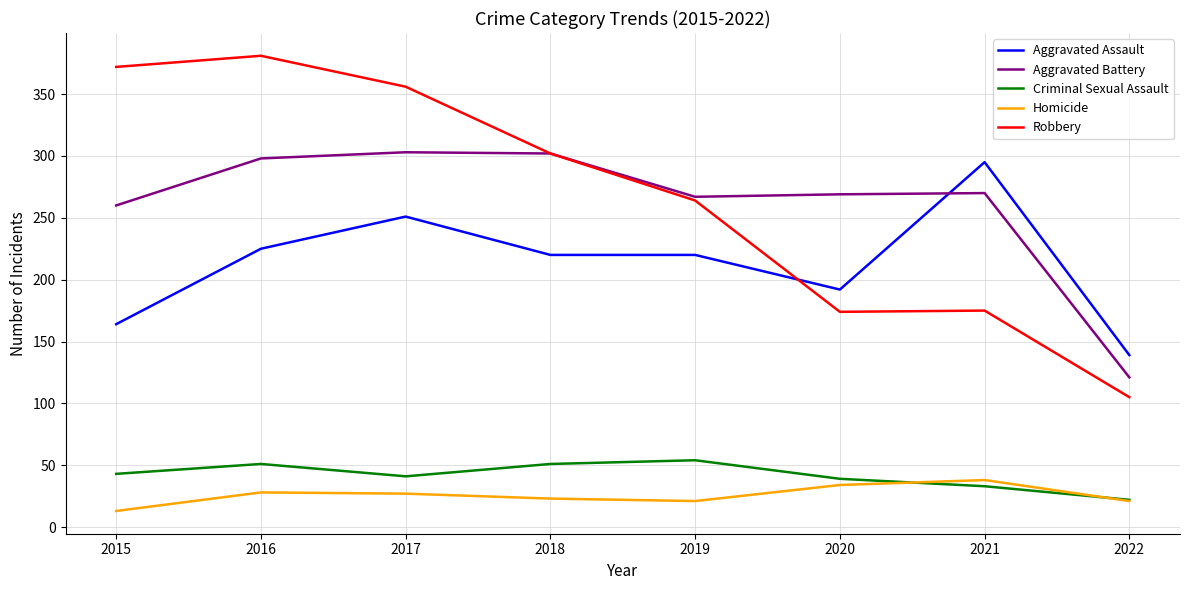

Is the value of Aggravated Assault at 2015 greater than the value of Robbery at 2019?

No